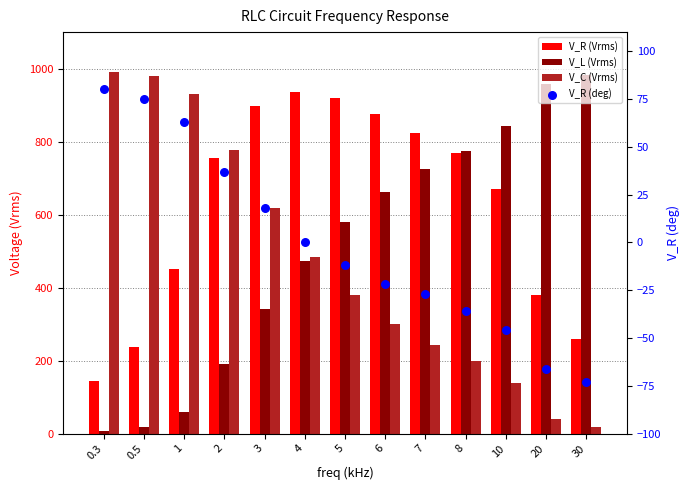

What is the total value across all series at 8?

1705.9